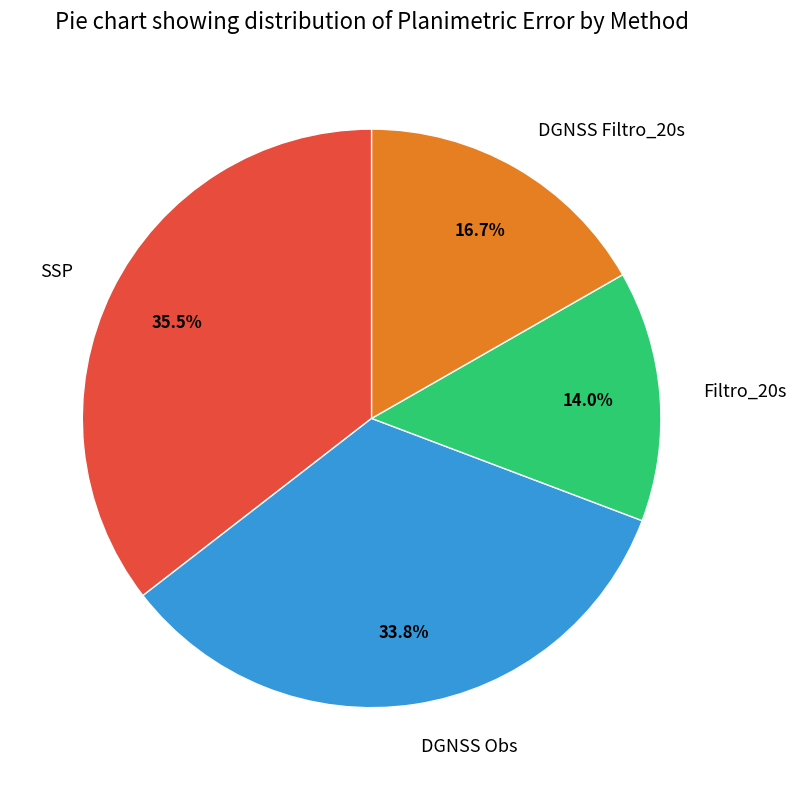

What is the ratio of the value at DGNSS Obs to the value at SSP?

1.0